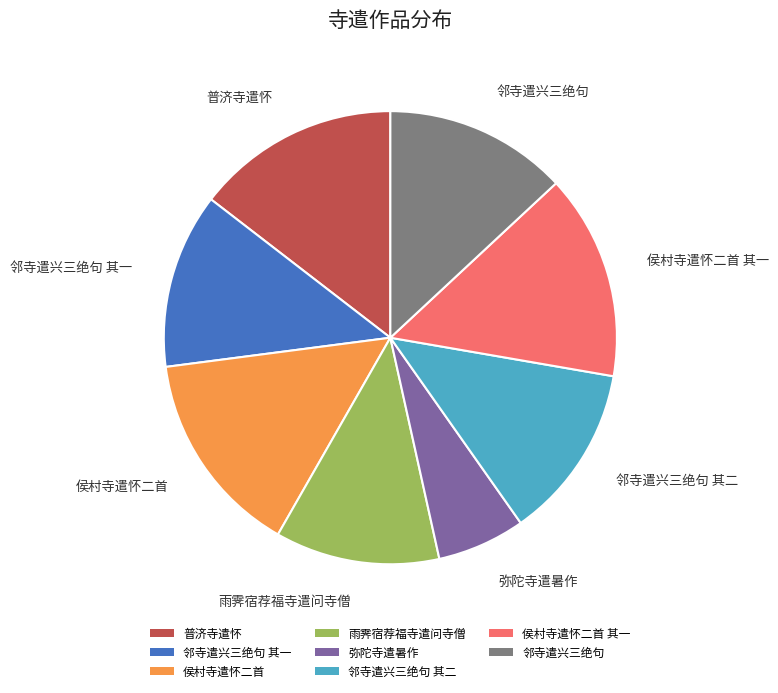

The 弥陀寺遣暑作 slice represents 1% of the pie. True or false?

False